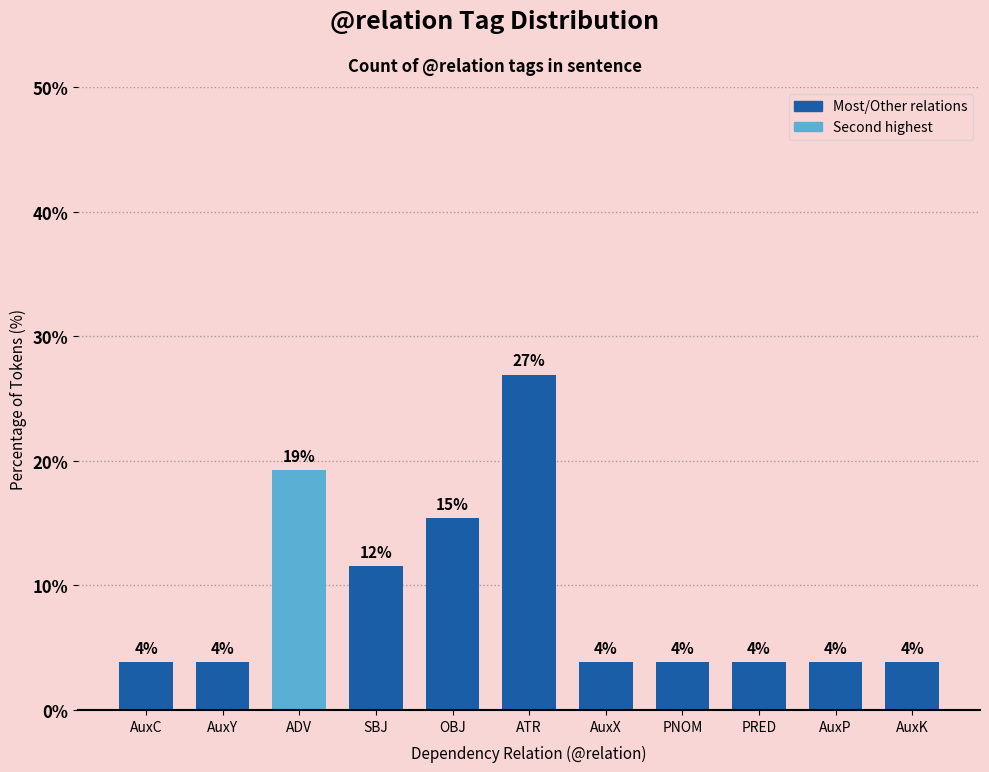

What is the greatest value displayed?

26.9